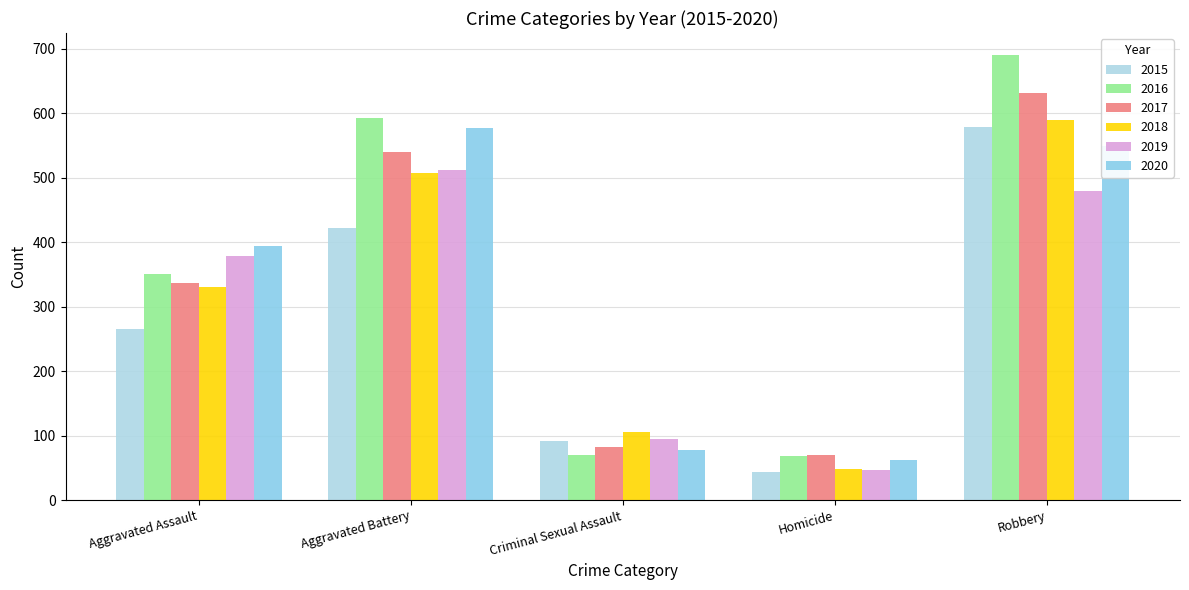

What is the smallest value displayed?

43